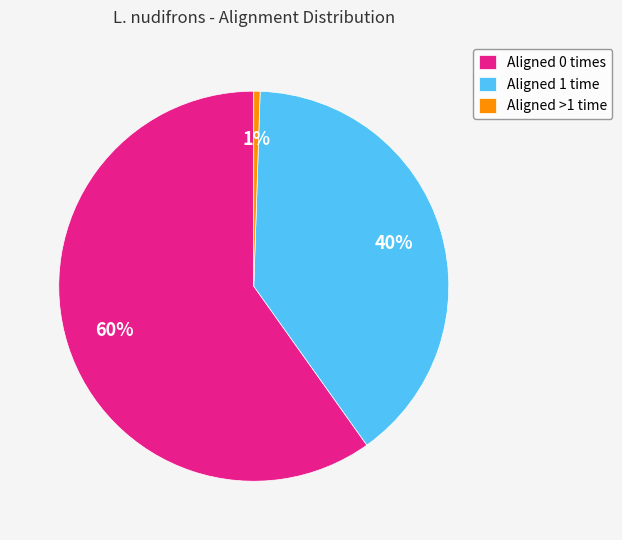

To the nearest percent, what is the combined percentage of Aligned >1 time and Aligned 0 times?

60%